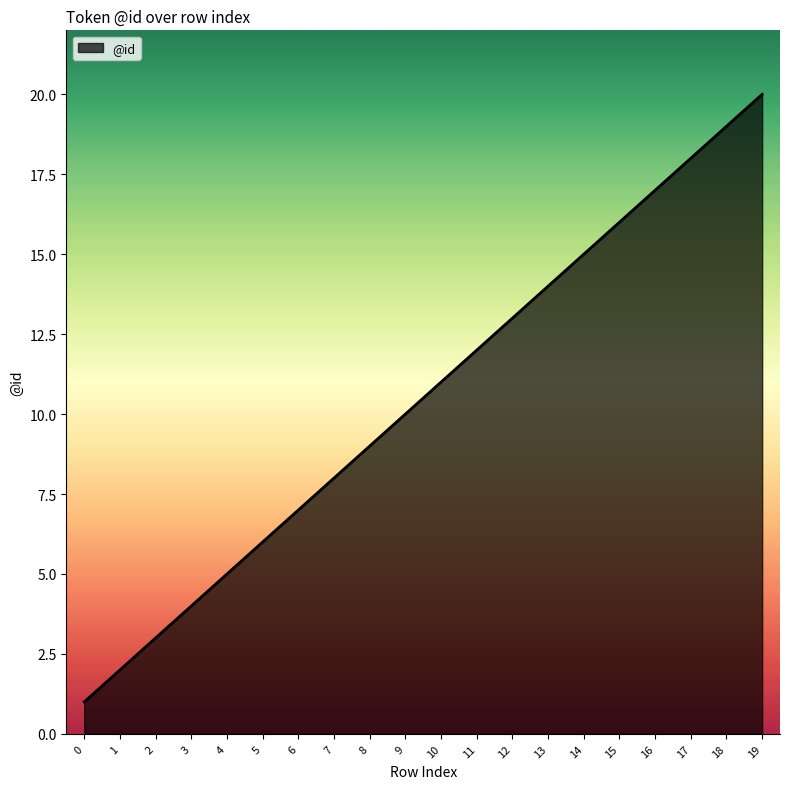

Is it true that the value at 0 is 1?

True